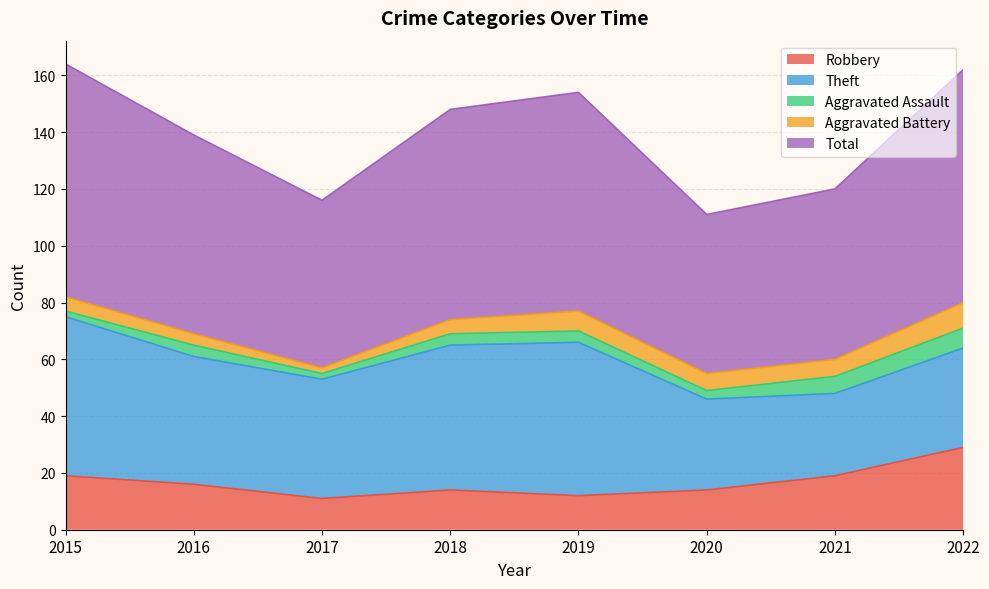

Reading left to right, transcribe all the data shown in this chart.

Robbery: 2015=19	2016=16	2017=11	2018=14	2019=12	2020=14	2021=19	2022=29
Theft: 2015=56	2016=45	2017=42	2018=51	2019=54	2020=32	2021=29	2022=35
Aggravated Assault: 2015=2	2016=4	2017=2	2018=4	2019=4	2020=3	2021=6	2022=7
Aggravated Battery: 2015=5	2016=4	2017=2	2018=5	2019=7	2020=6	2021=6	2022=9
Total: 2015=82	2016=70	2017=59	2018=74	2019=77	2020=56	2021=60	2022=82